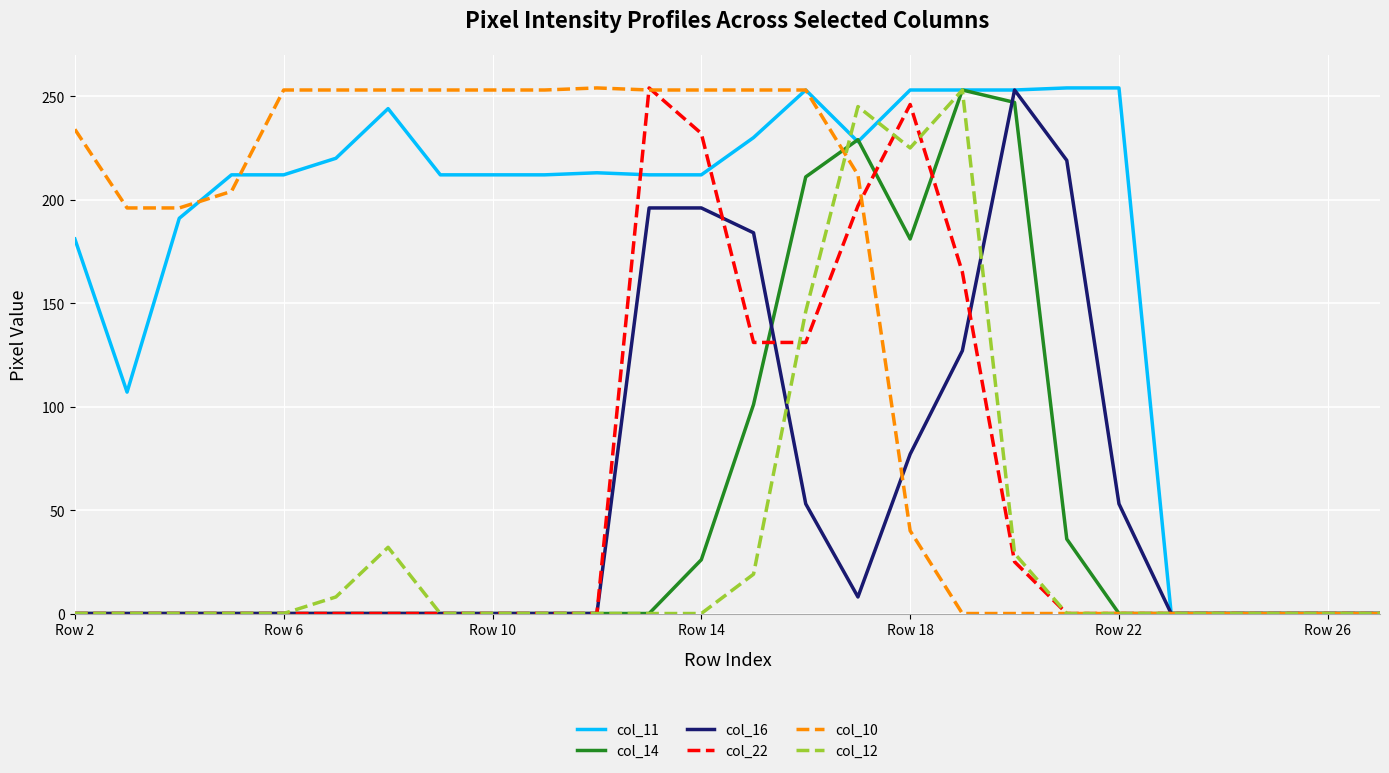

What is the maximum value shown in the chart?

254